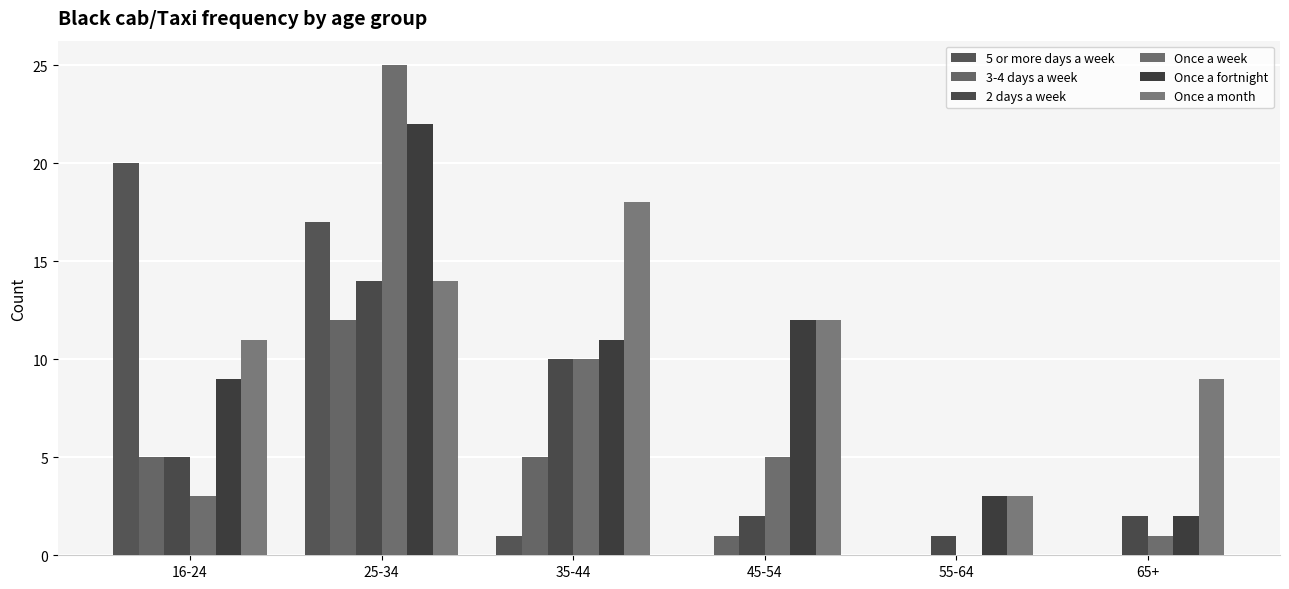

Is it true that Once a month equals 14 at 25-34?

True